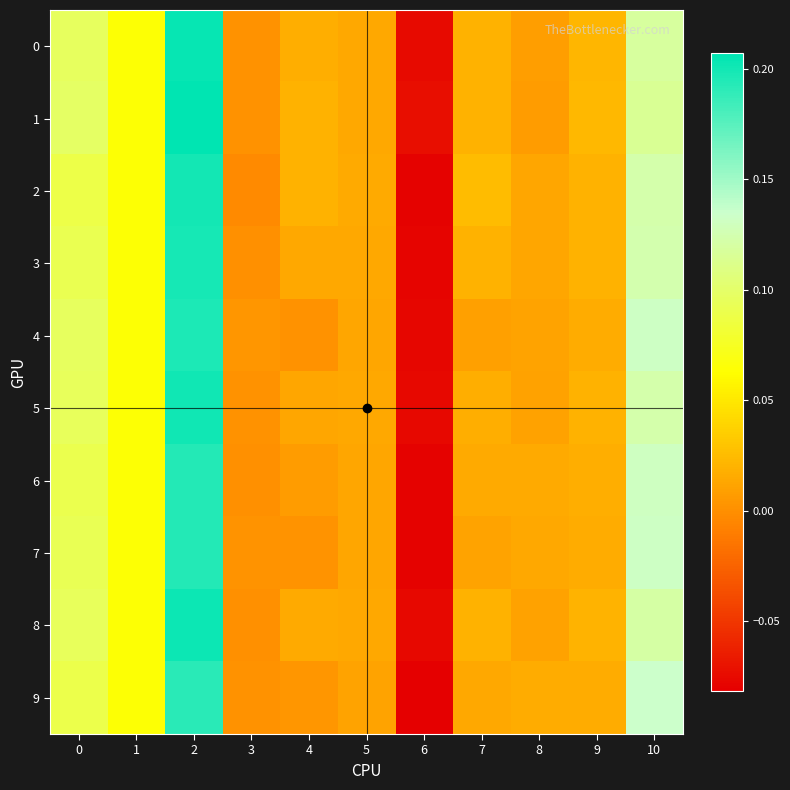

Rank the series at 9 from highest to lowest value.

row_1, row_0, row_8, row_2, row_5, row_3, row_6, row_4, row_7, row_9